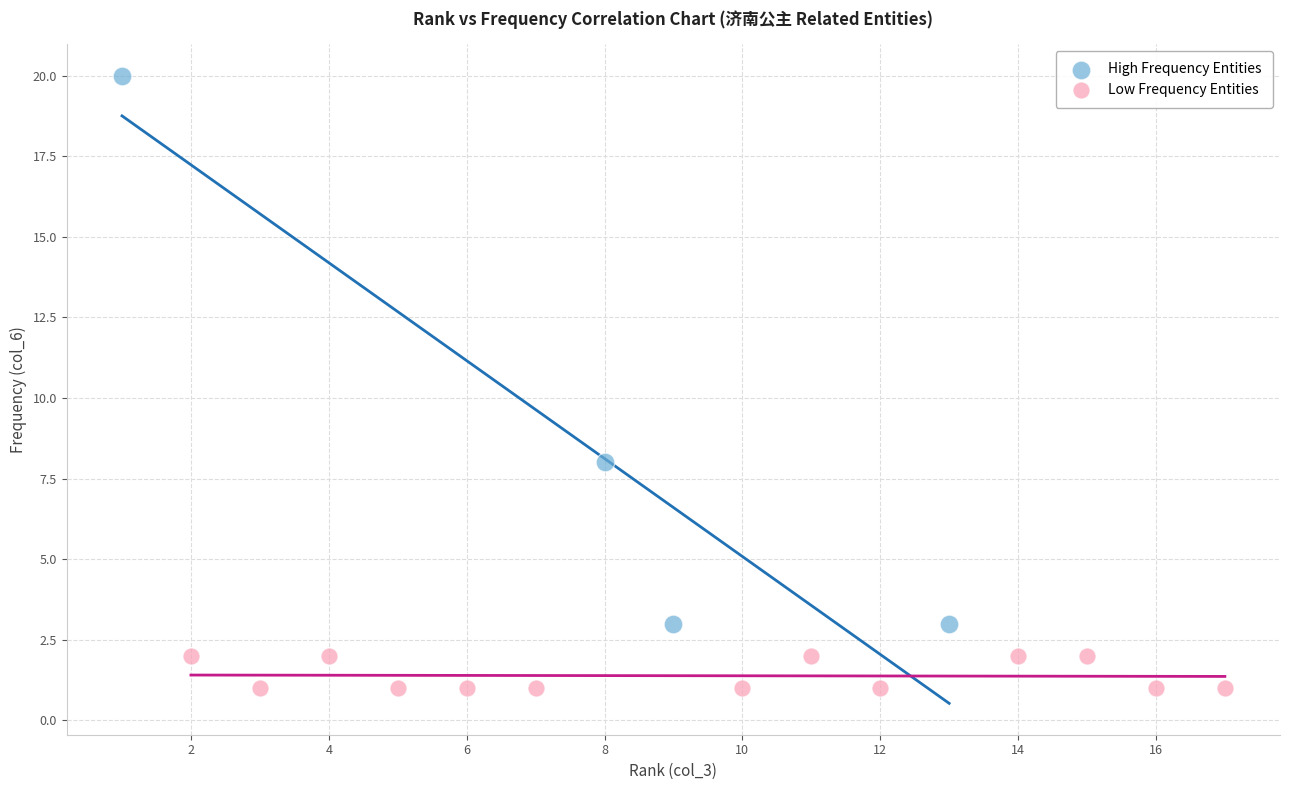

Which series has the largest Y range (max minus min)?

High Frequency Entities